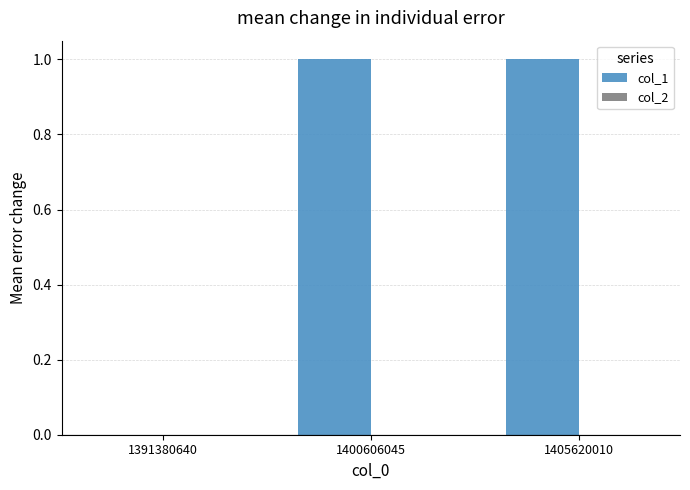

What is the change in value from 1391380640 to 1405620010?

+1